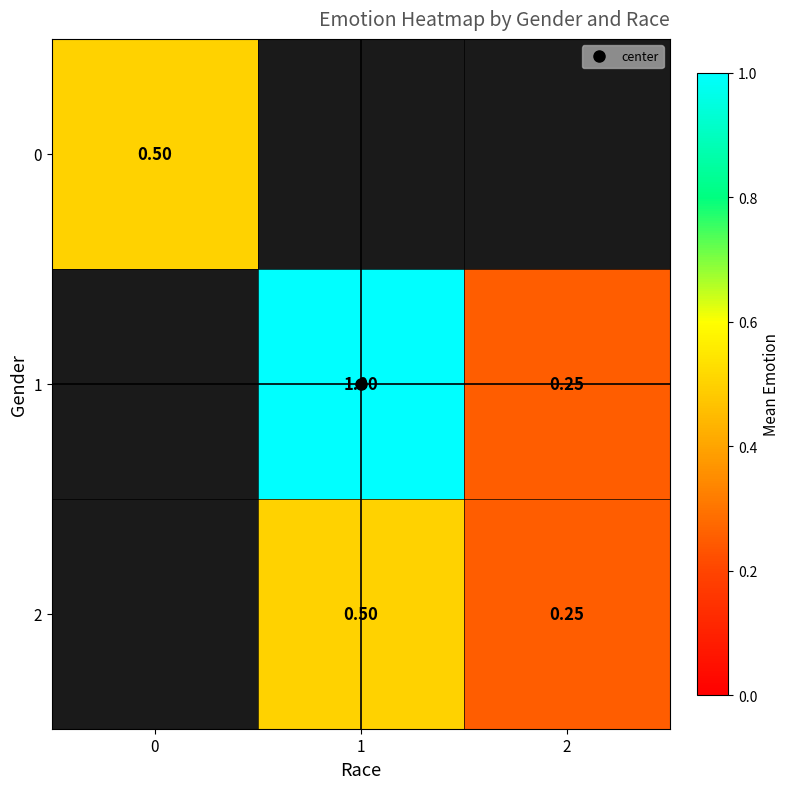

True or false: 2 has a value of 0.7 at 1.

False